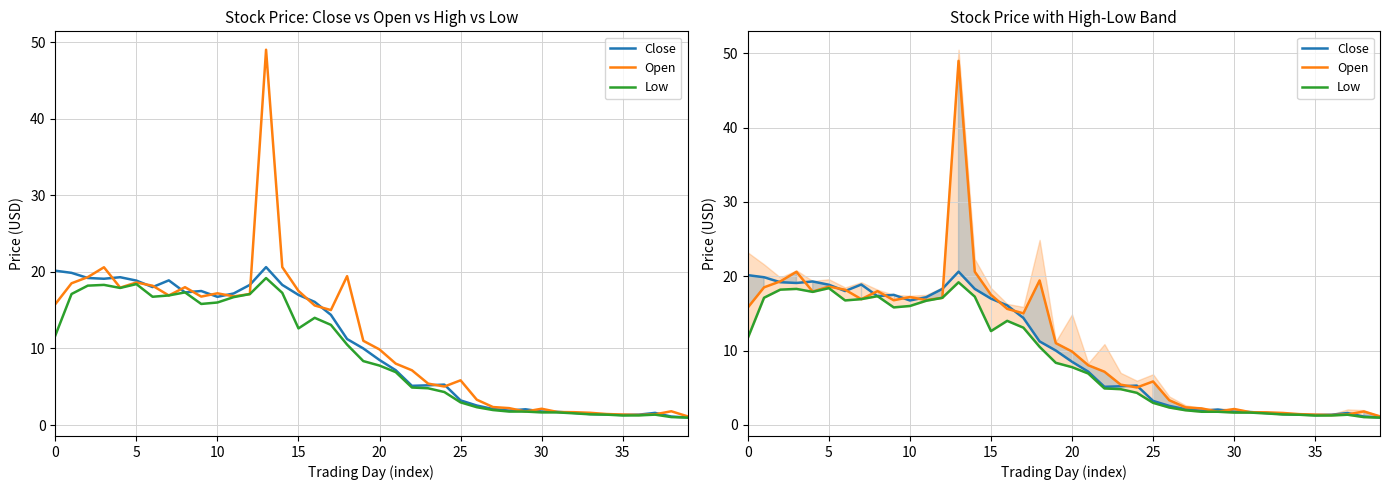

What is the value of the Close point at the 37th from the left?

1.4